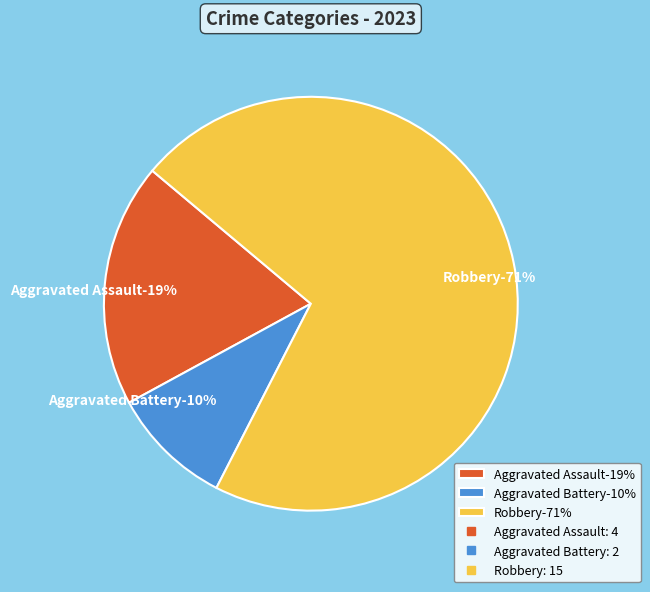

Is Robbery the majority of the pie?

Yes